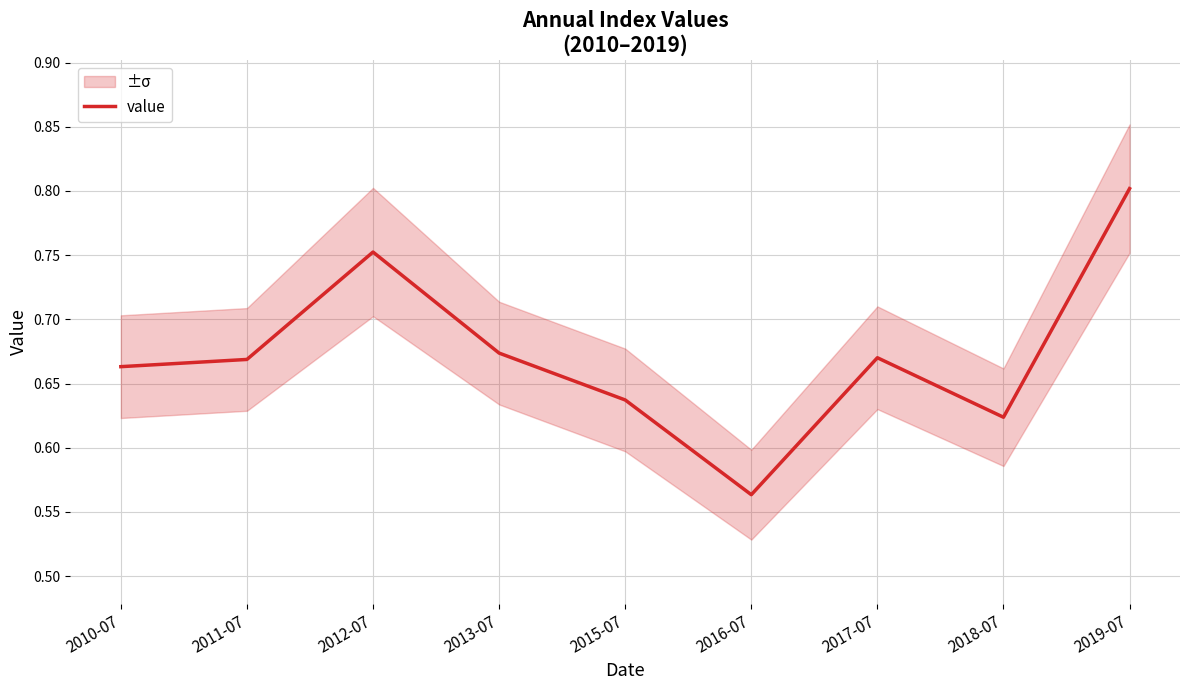

What is the label of the 4th point from the left?

2013-07